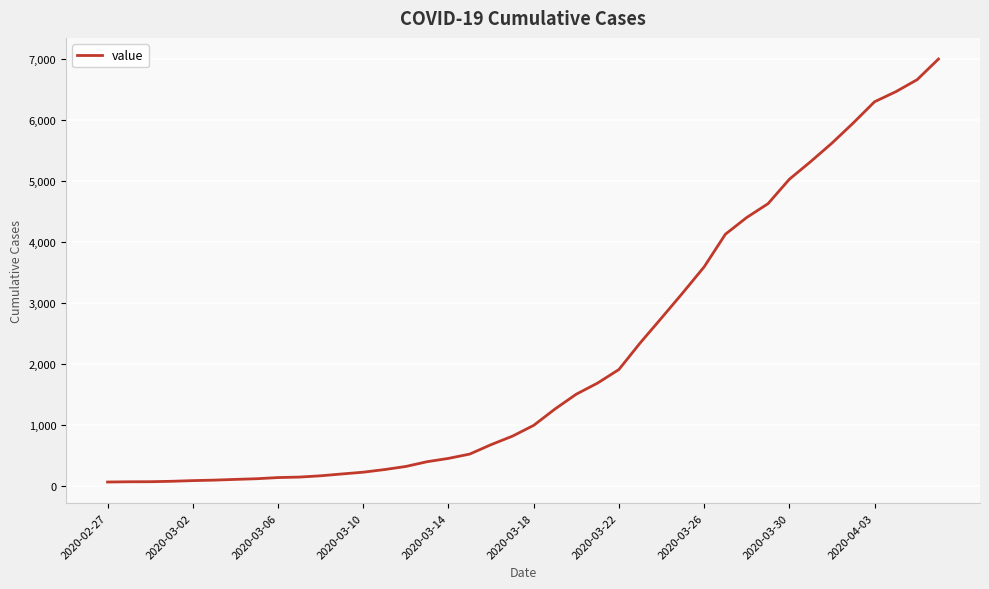

What is the difference between the maximum and minimum values?

6930